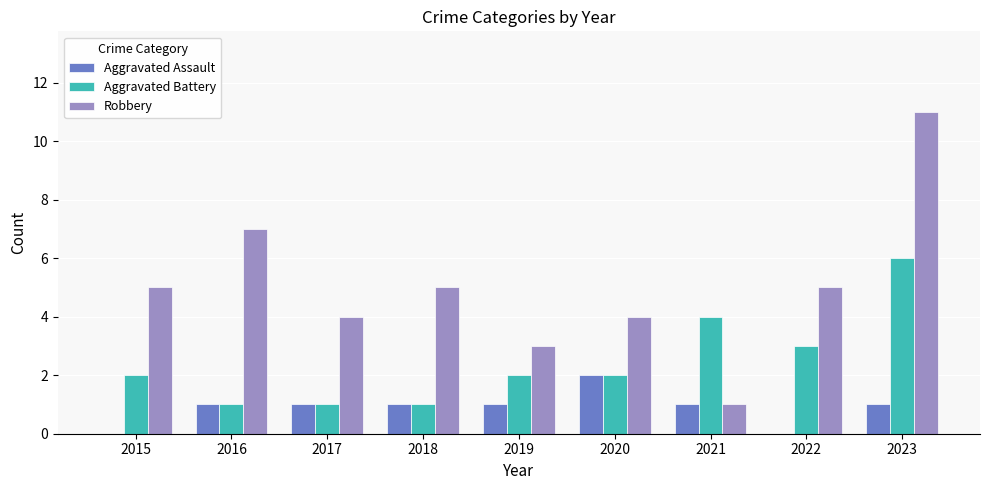

Are the bars horizontal?

No